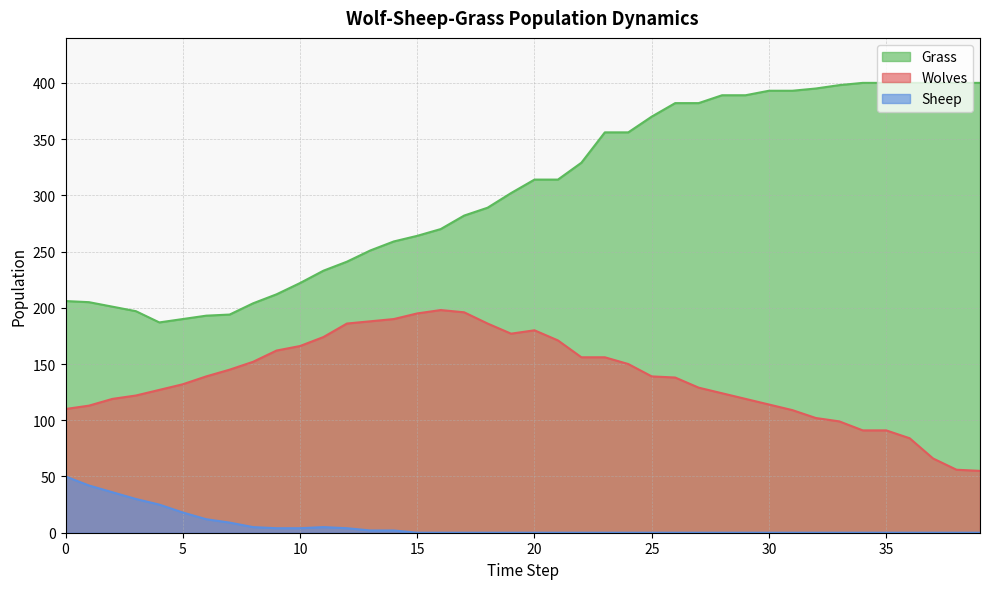

What is the difference between the Grass values at 10 and 33?

176